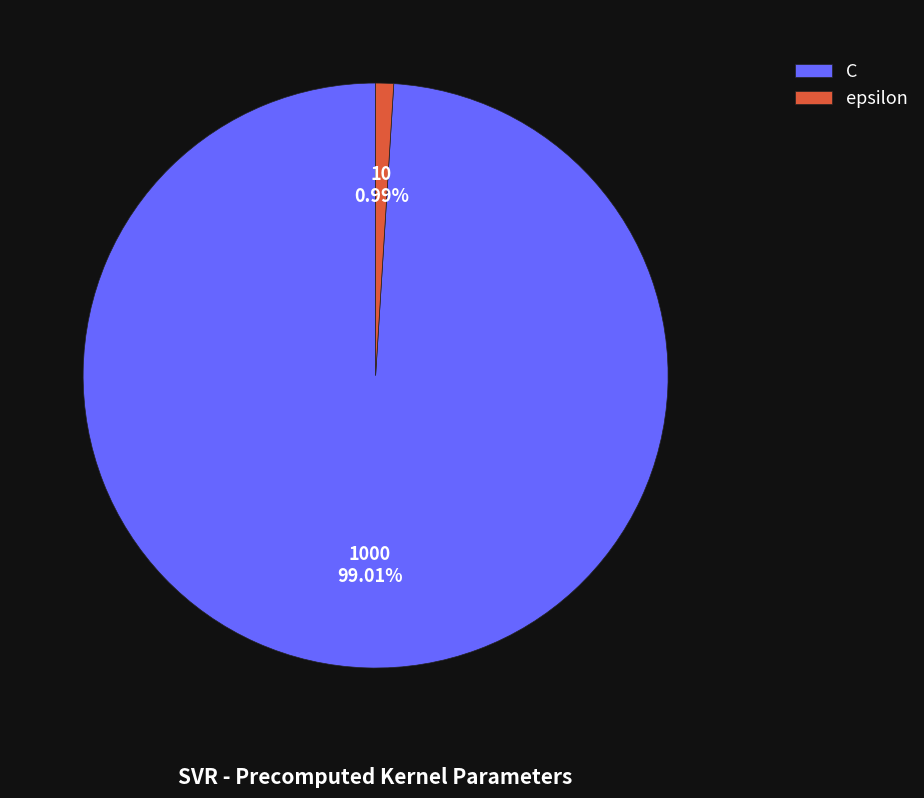

What is the ratio of the value at C to the value at epsilon?

100.0